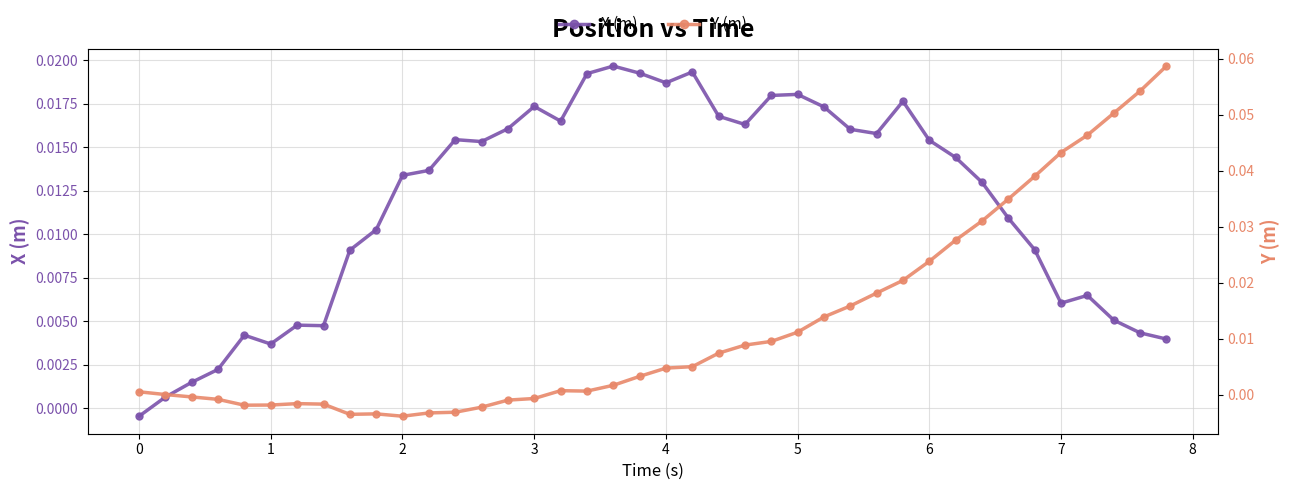

True or false: X (m) has more than 0 interior local peaks.

True